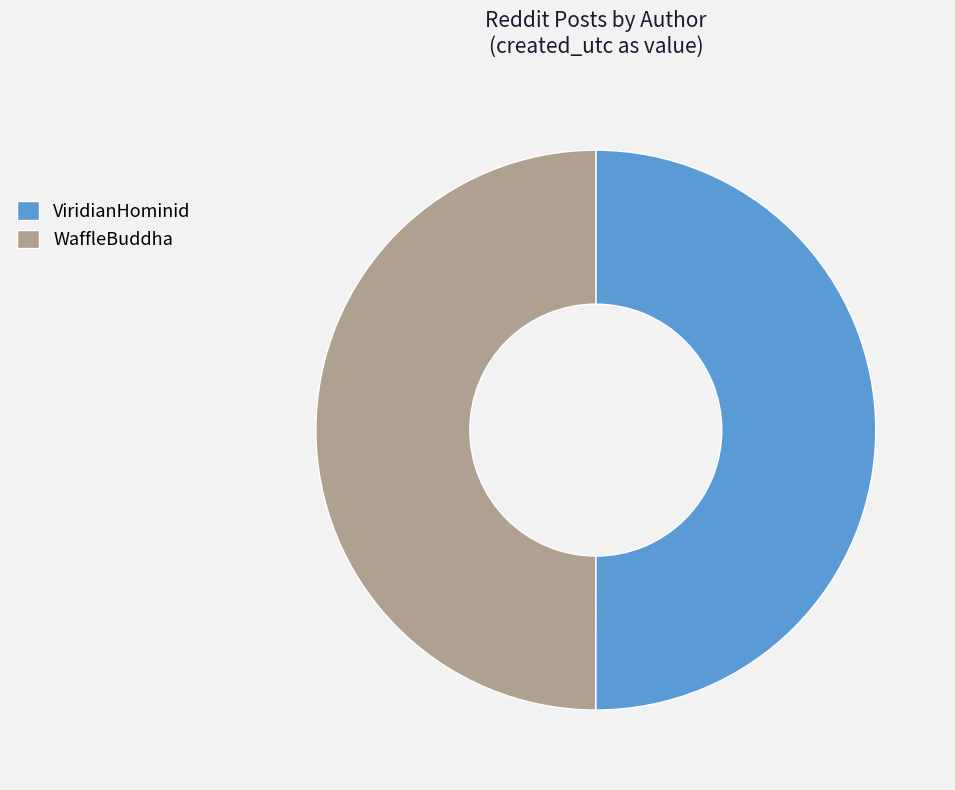

Combined, do WaffleBuddha and ViridianHominid account for over 50%?

Yes